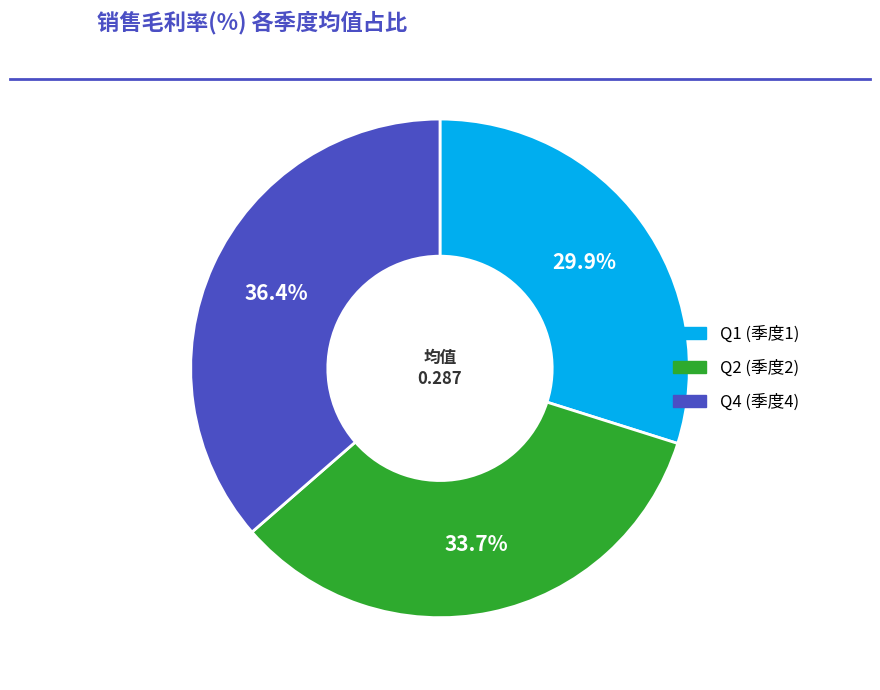

To the nearest percent, what is the average slice percentage?

33%